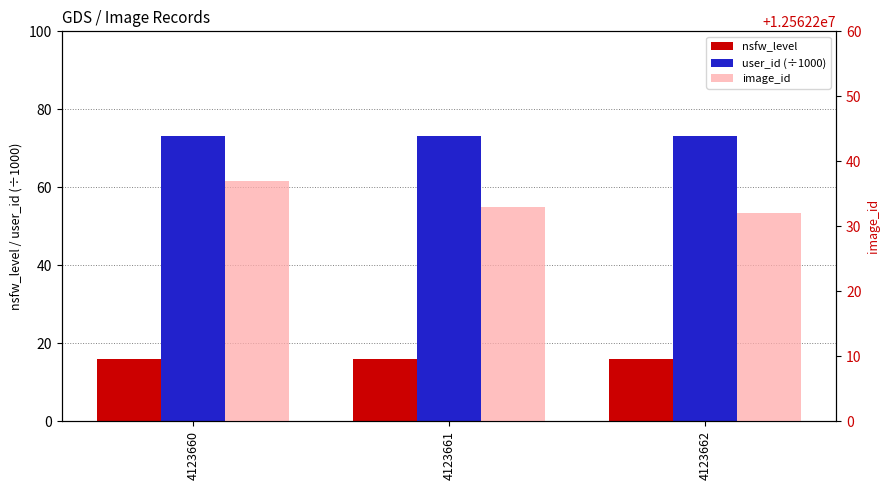

How many bars are there in each group?

3